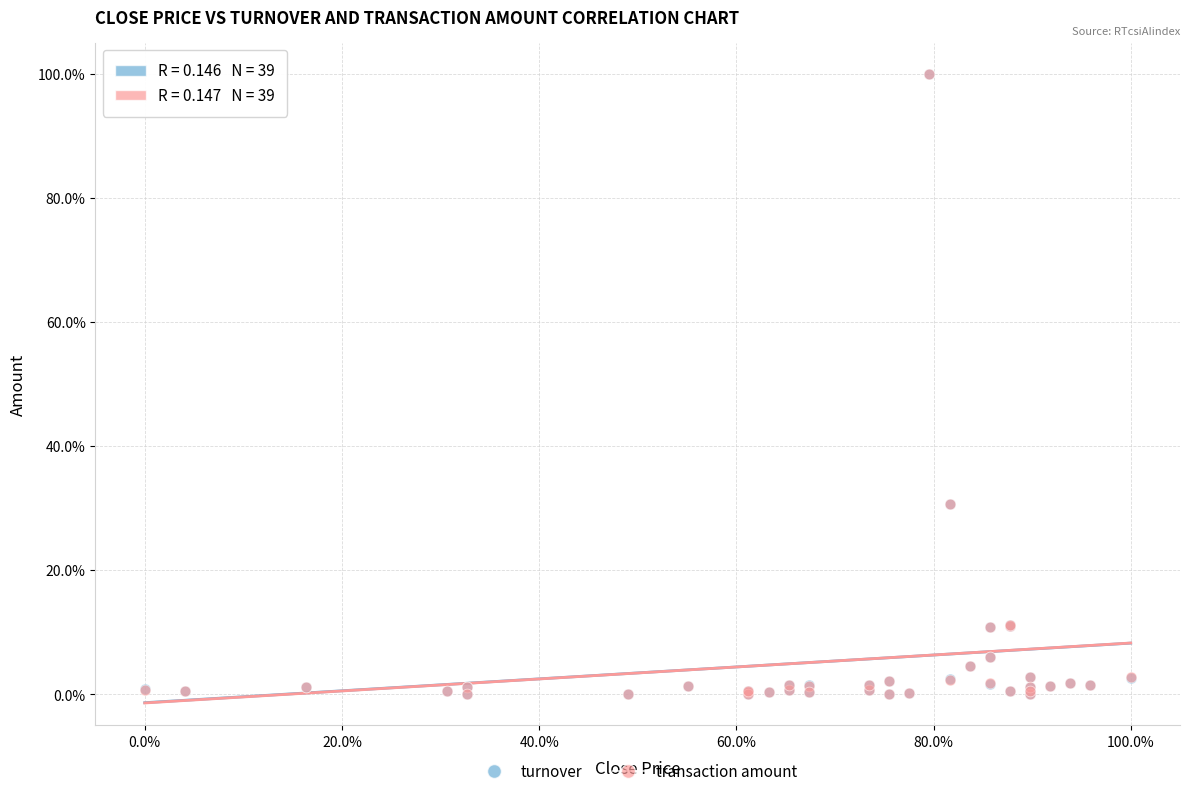

What are all the series names shown in the legend?

turnover, transaction amount